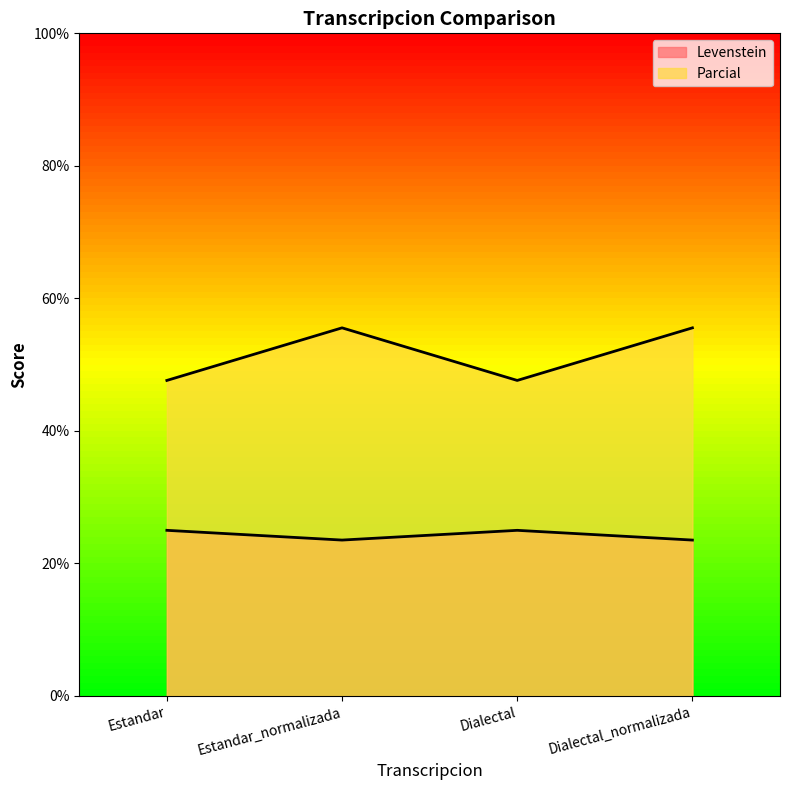

How many lines are shown in the chart?

2